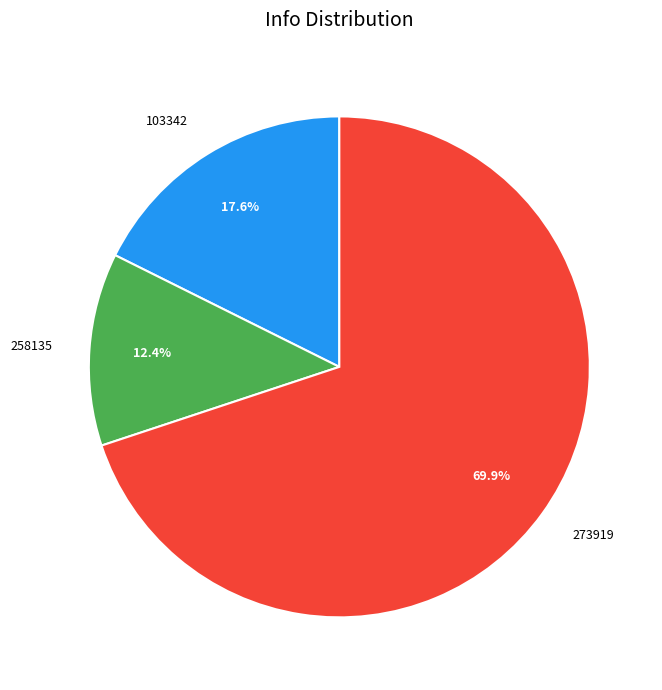

Is 273919 the majority of the pie?

Yes